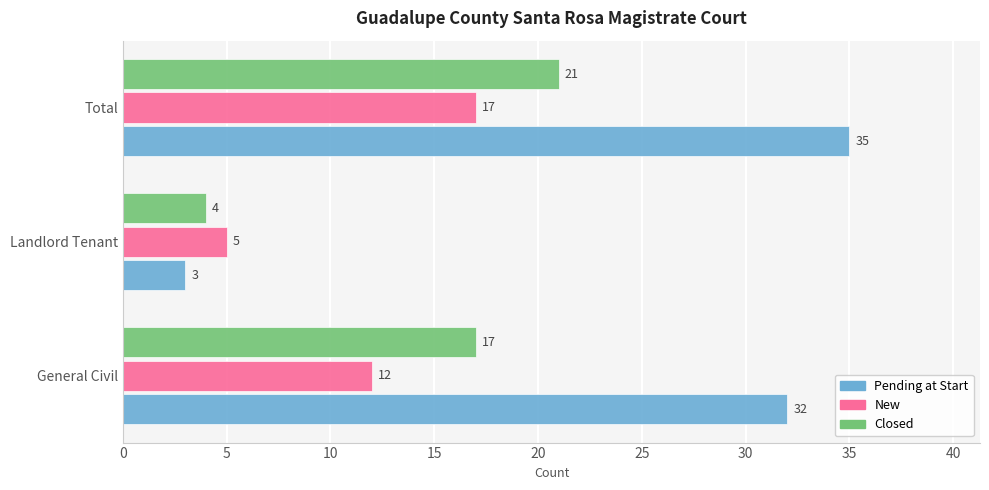

The Closed series shows 17 at General Civil. True or false?

True